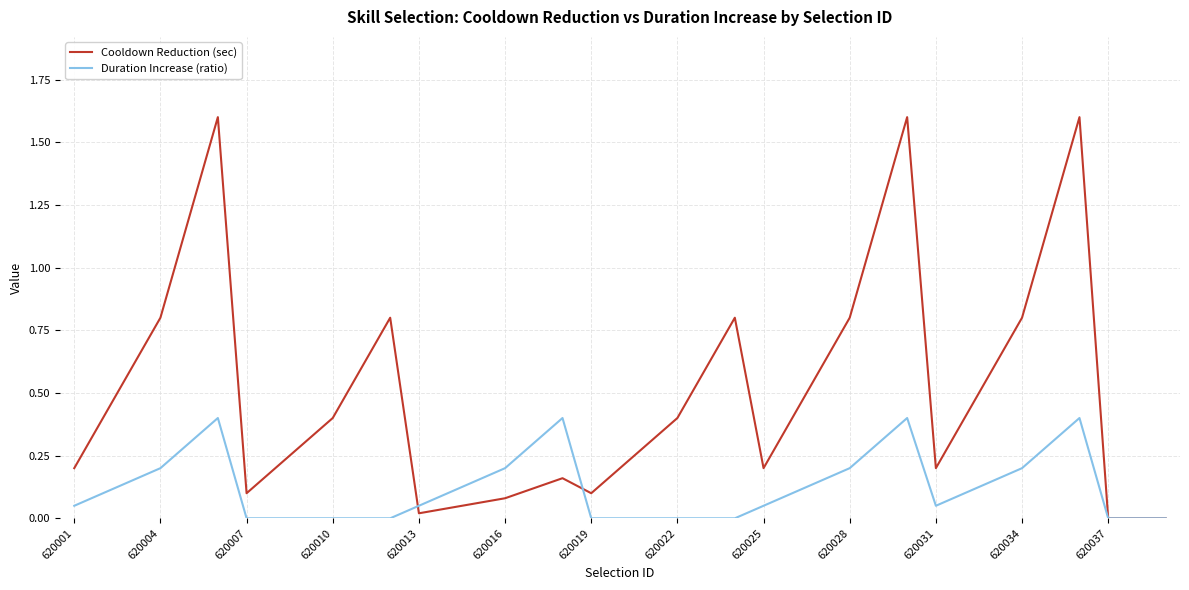

Rank the series by their maximum value, from highest to lowest.

Cooldown Reduction (sec), Duration Increase (ratio)